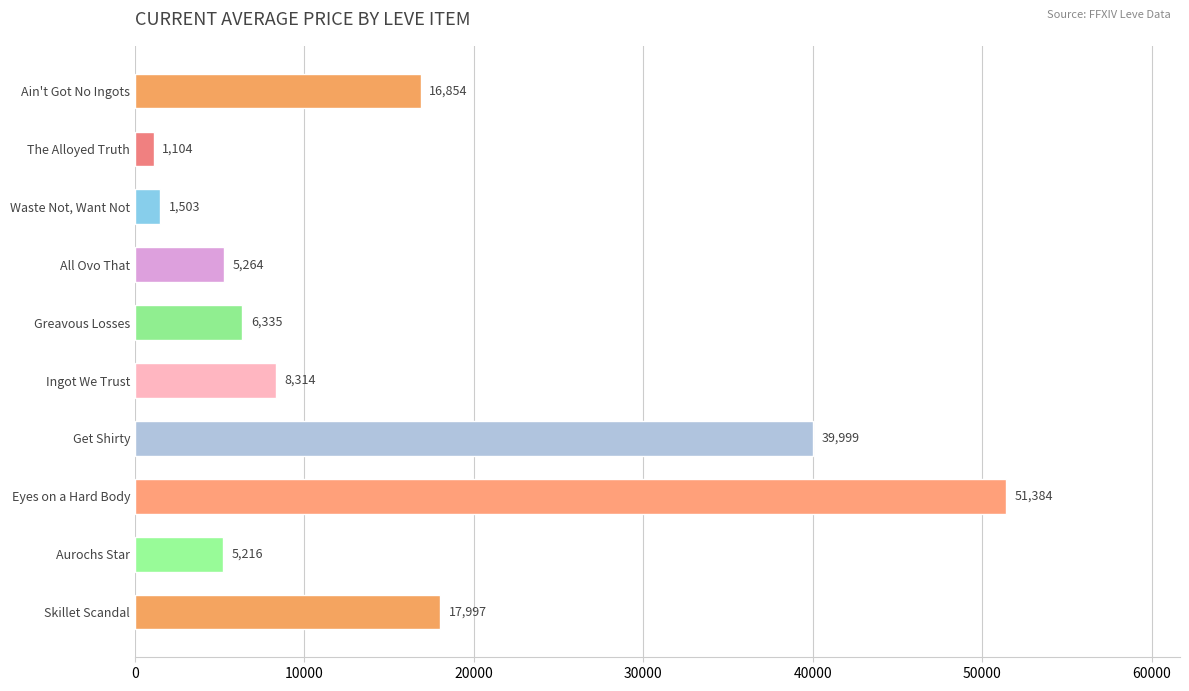

The value at Skillet Scandal is 28501.5. True or false?

False